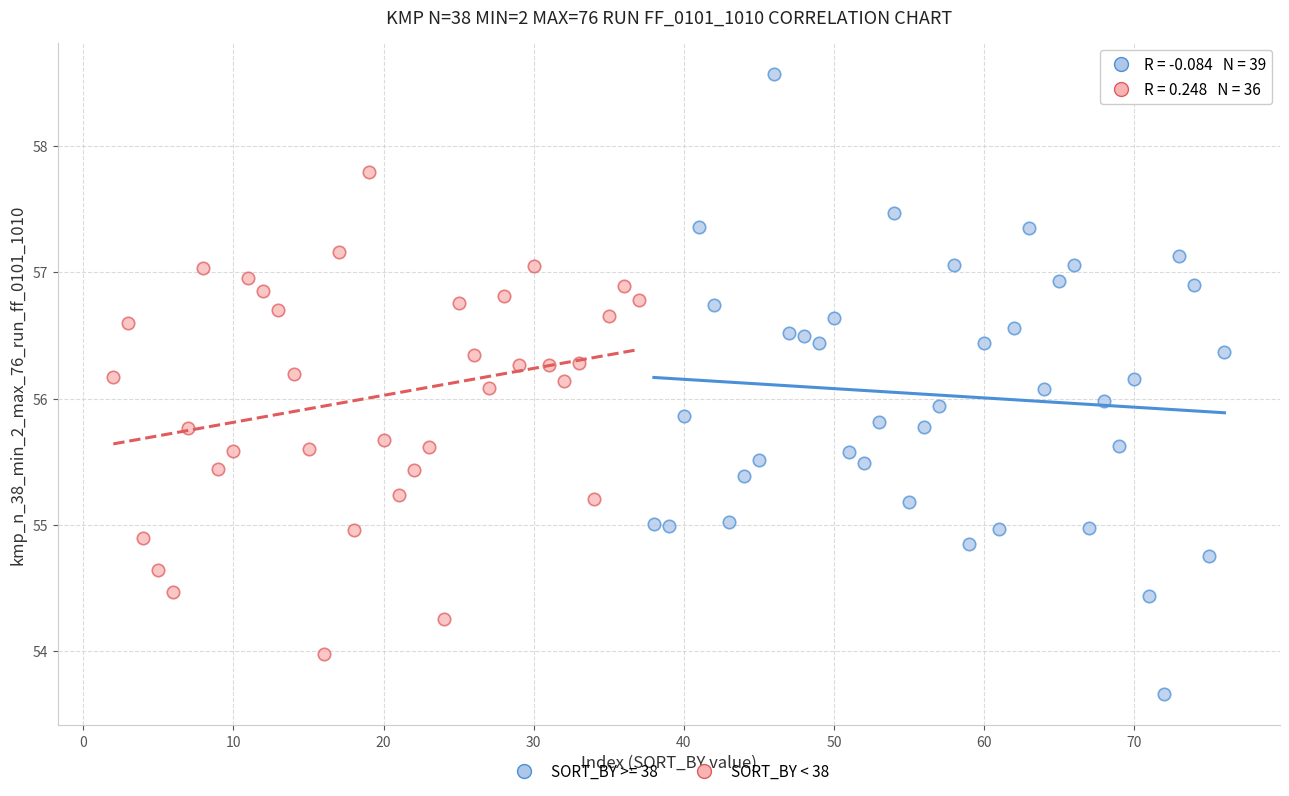

Which series has the widest spread of Y values?

SORT_BY >= 38